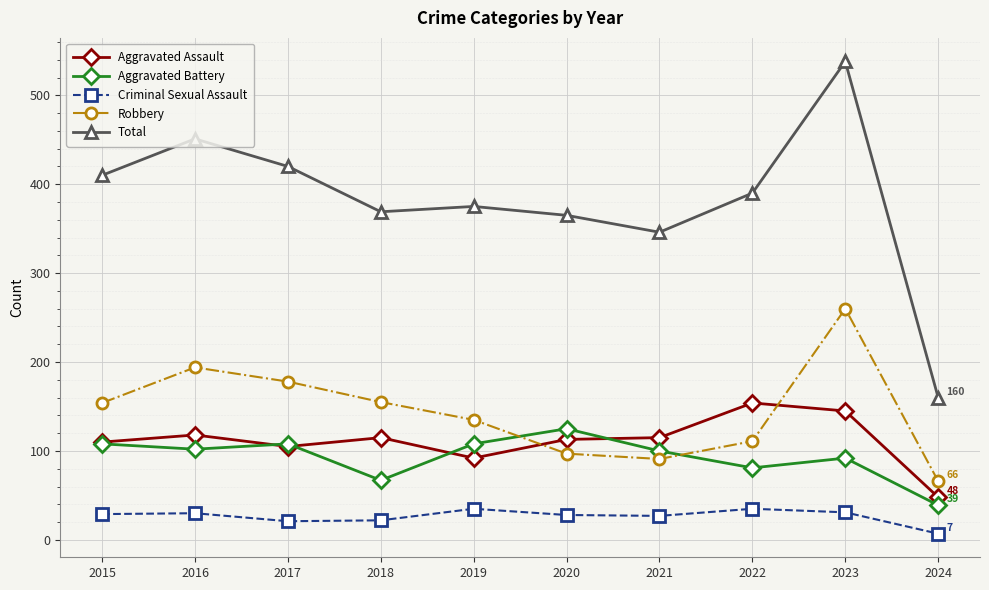

What is the difference between the second highest and minimum values in the Aggravated Battery series?

69